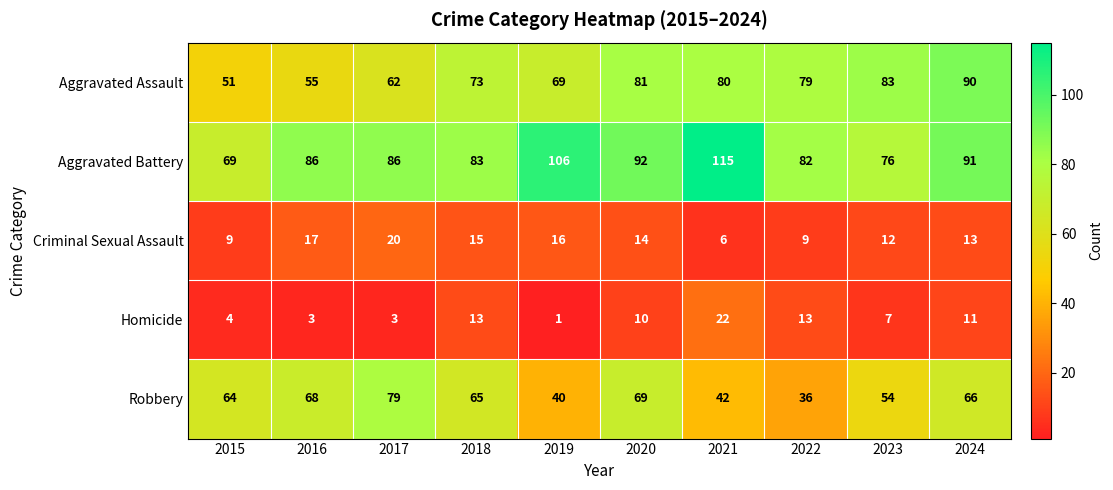

Rank the series by their maximum value, from highest to lowest.

Aggravated Battery, Aggravated Assault, Robbery, Homicide, Criminal Sexual Assault